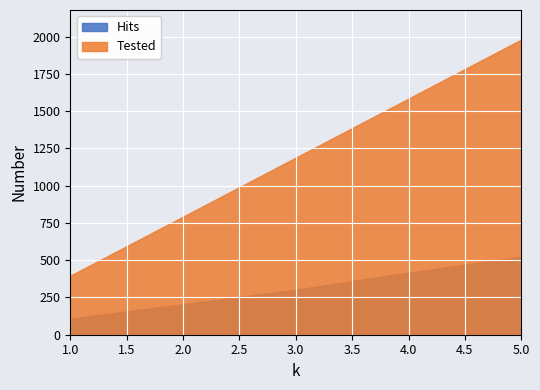

Which series changed the most between 3 and 5?

Tested